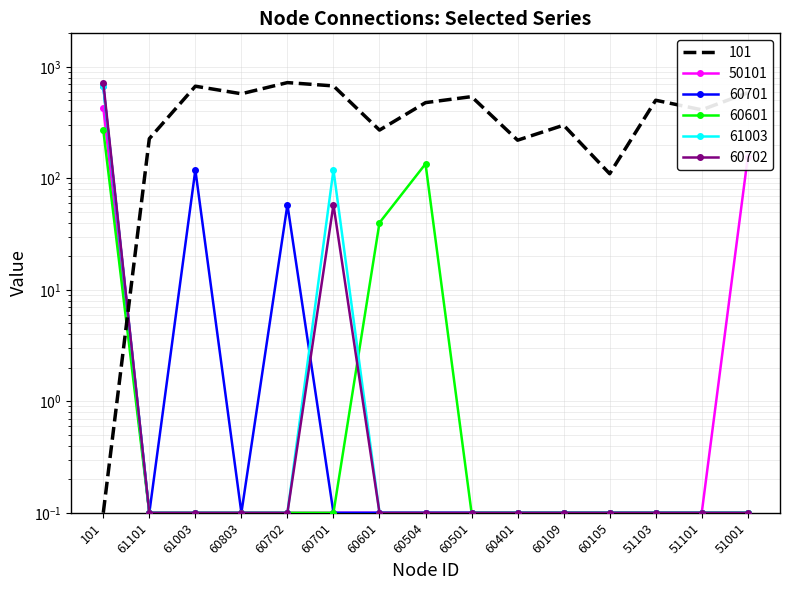

The 60601 series shows 0.2 at 51001. True or false?

False